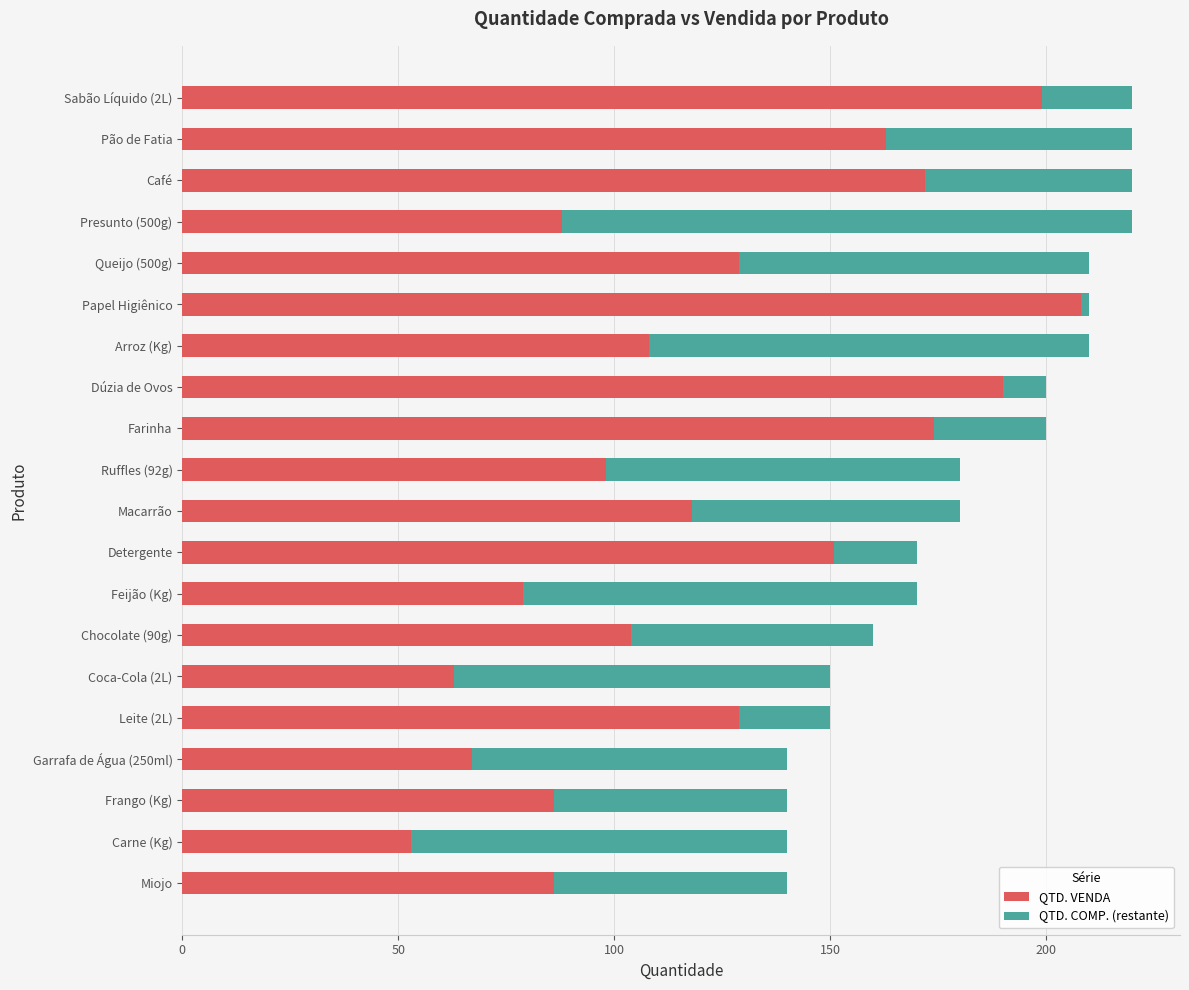

The value of QTD. VENDA at Presunto (500g) is 88. True or false?

True